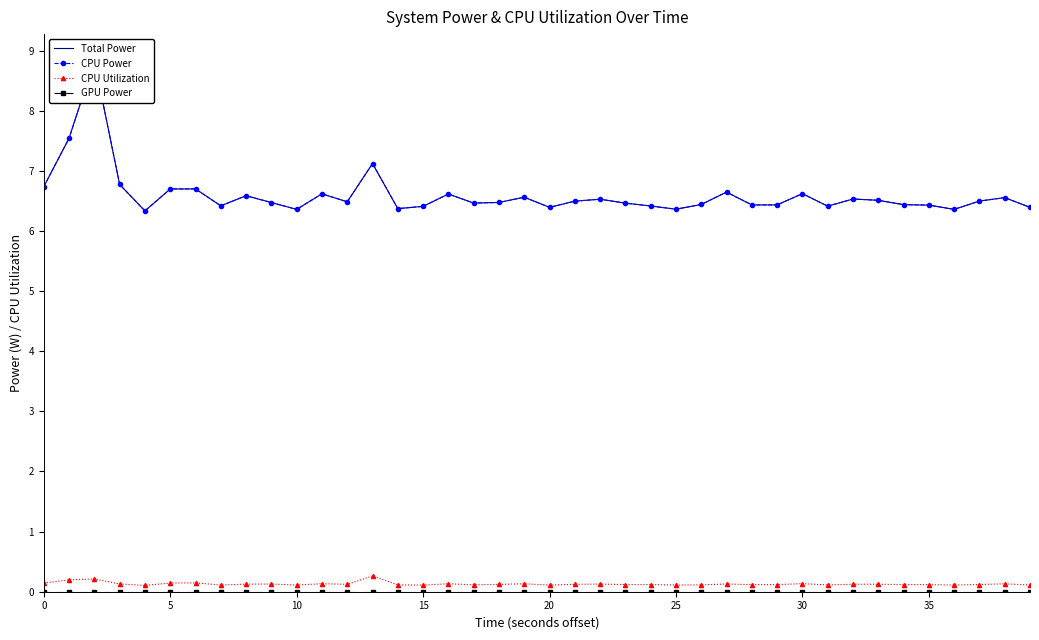

Reading left to right, transcribe all the data shown in this chart.

Total Power: 6.7	7.5	8.8	6.8	6.3	6.7	6.7	6.4	6.6	6.5	6.4	6.6	6.5	7.1	6.4	6.4	6.6	6.5	6.5	6.6	6.4	6.5	6.5	6.5	6.4	6.4	6.4	6.6	6.4	6.4	6.6	6.4	6.5	6.5	6.4	6.4	6.4	6.5	6.6	6.4
CPU Power: 6.7	7.5	8.8	6.8	6.3	6.7	6.7	6.4	6.6	6.5	6.4	6.6	6.5	7.1	6.4	6.4	6.6	6.5	6.5	6.6	6.4	6.5	6.5	6.5	6.4	6.4	6.4	6.6	6.4	6.4	6.6	6.4	6.5	6.5	6.4	6.4	6.4	6.5	6.6	6.4
CPU Utilization: 0.1	0.2	0.2	0.1	0.1	0.1	0.1	0.1	0.1	0.1	0.1	0.1	0.1	0.3	0.1	0.1	0.1	0.1	0.1	0.1	0.1	0.1	0.1	0.1	0.1	0.1	0.1	0.1	0.1	0.1	0.1	0.1	0.1	0.1	0.1	0.1	0.1	0.1	0.1	0.1
GPU Power: 0.0	0.0	0.0	0.0	0.0	0.0	0.0	0.0	0.0	0.0	0.0	0.0	0.0	0.0	0.0	0.0	0.0	0.0	0.0	0.0	0.0	0.0	0.0	0.0	0.0	0.0	0.0	0.0	0.0	0.0	0.0	0.0	0.0	0.0	0.0	0.0	0.0	0.0	0.0	0.0